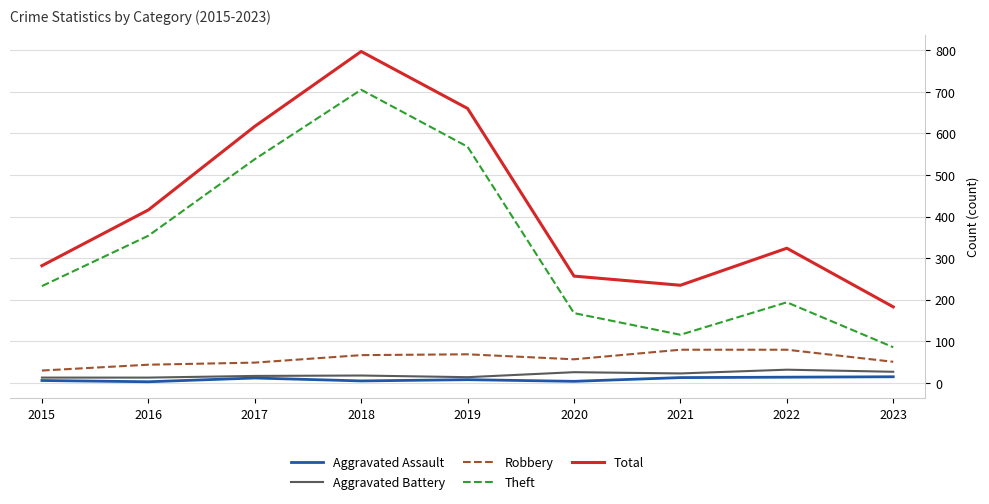

True or false: Robbery and Aggravated Battery cross at least once.

False